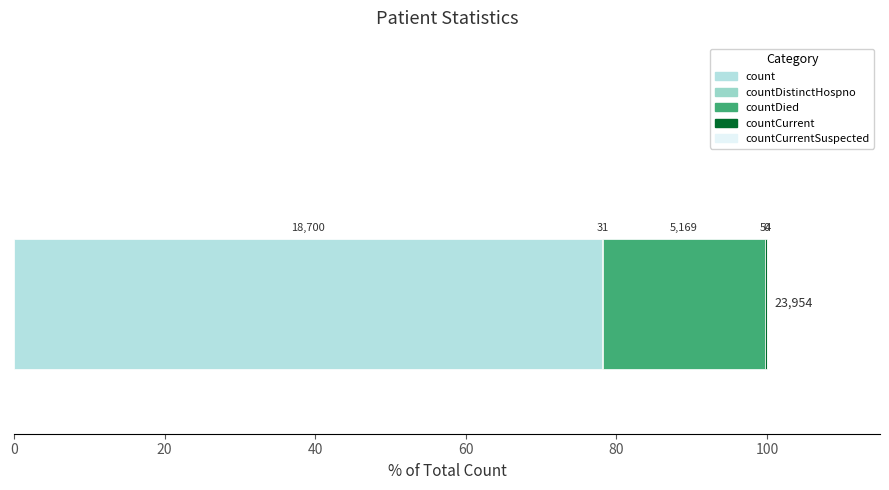

What is the label of the 2nd bar from the left?

countDistinctHospno